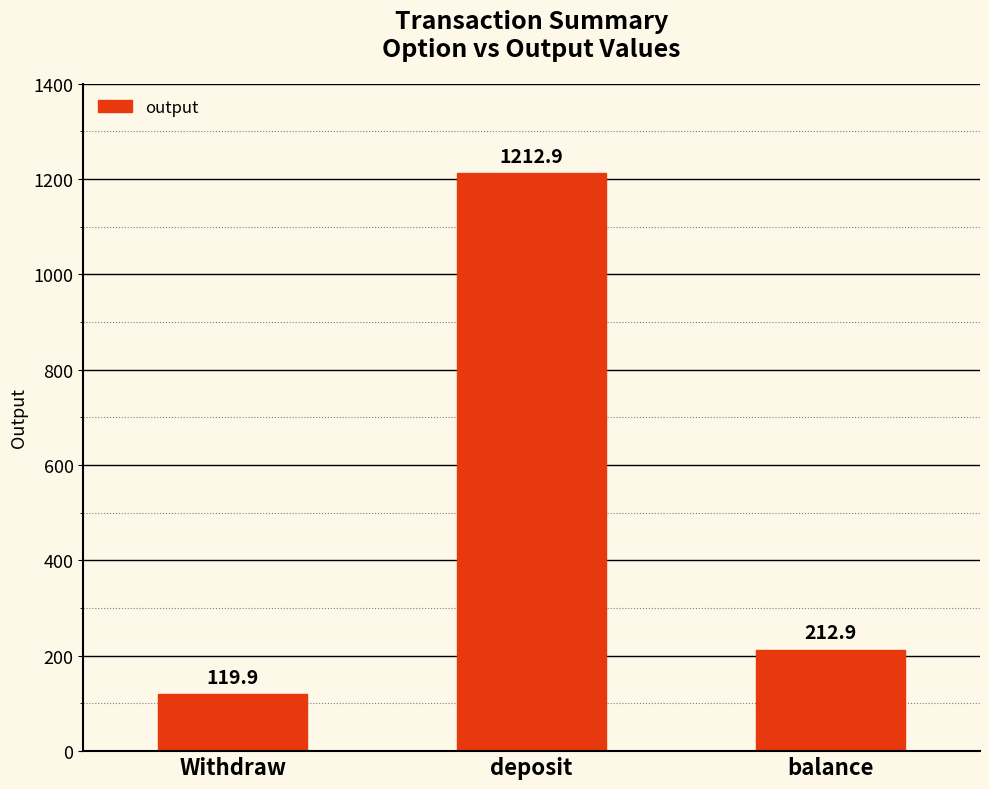

What value does the data have at balance?

212.9